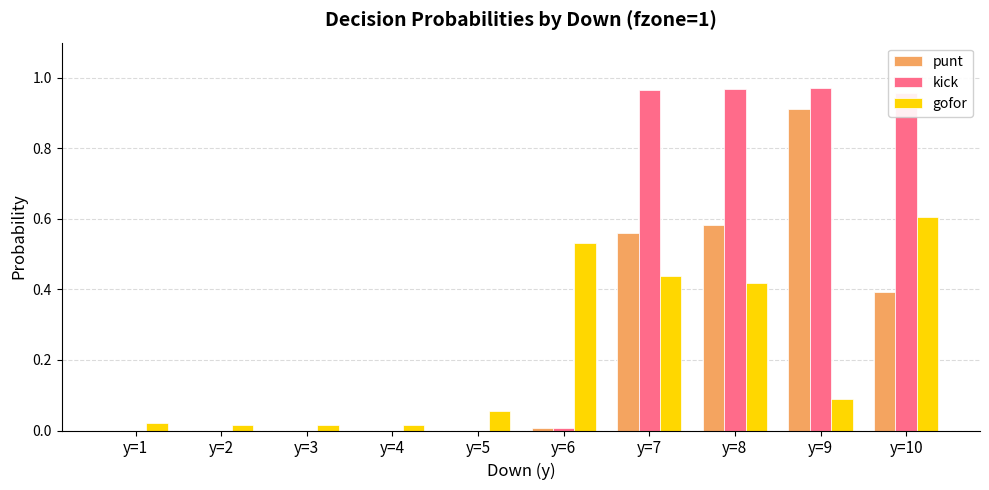

What is the maximum value for punt?

0.9